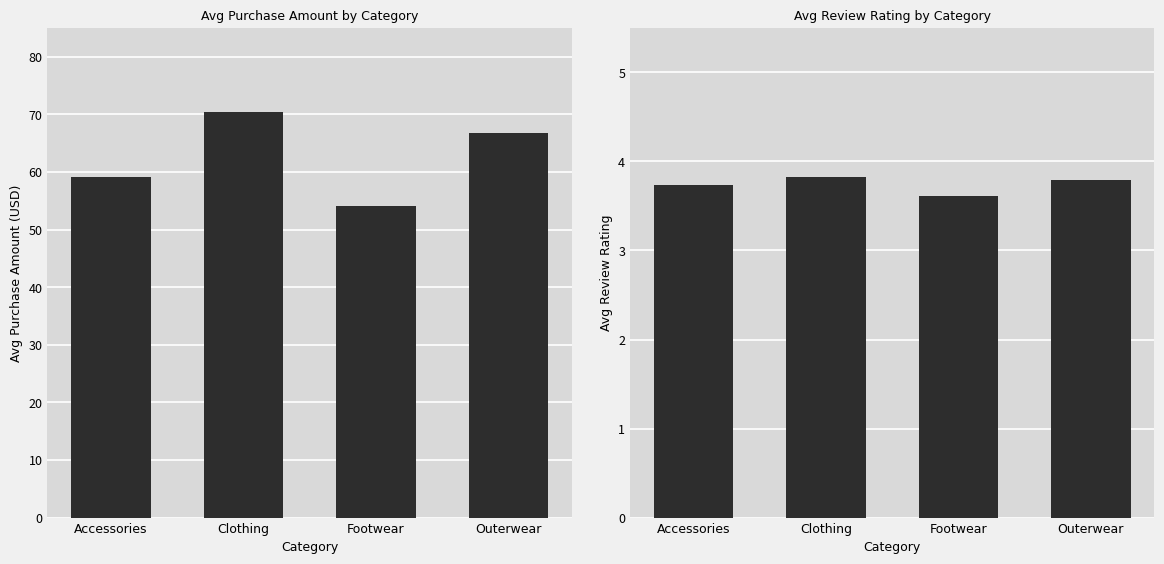

Reading left to right, transcribe all the data shown in this chart.

Avg Purchase Amount (USD): 59.1	70.3	54.1	66.8
Avg Review Rating: 3.7	3.8	3.6	3.8